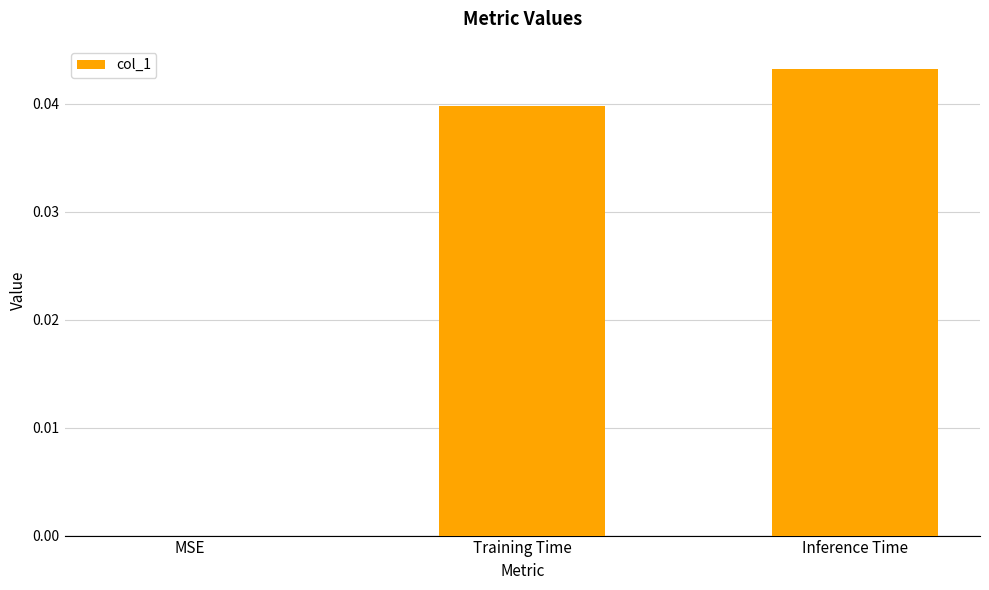

At which category does the chart reach its peak across all series?

Inference Time